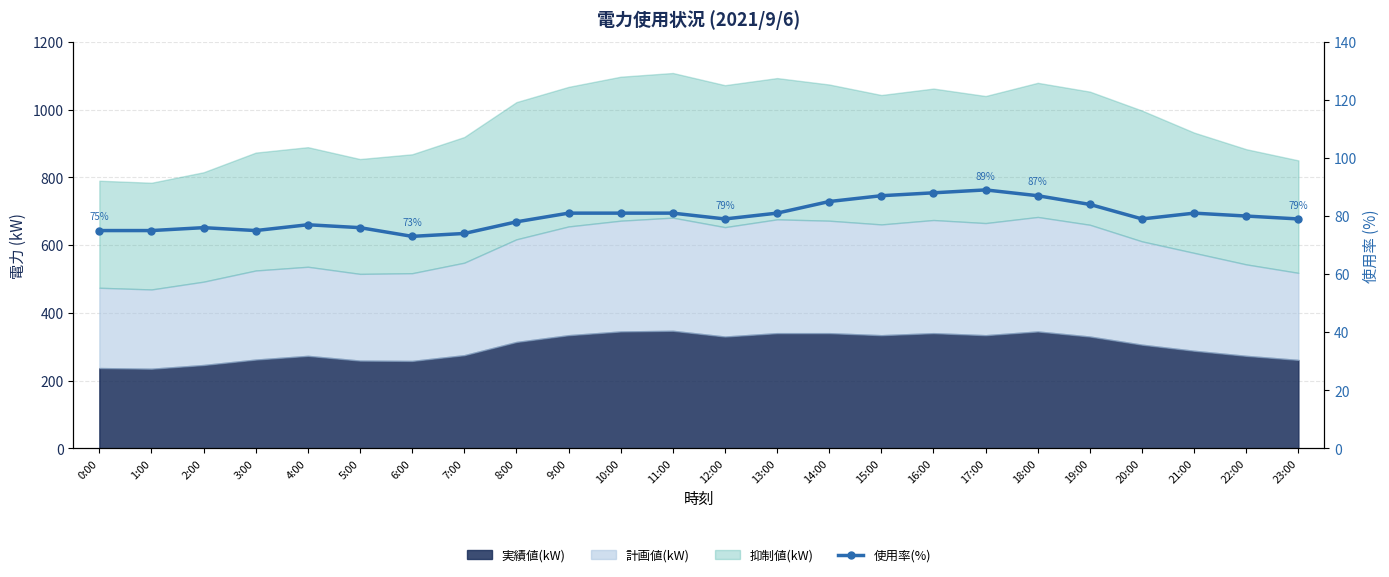

Which has a higher value, 5:00 or 10:00?

10:00